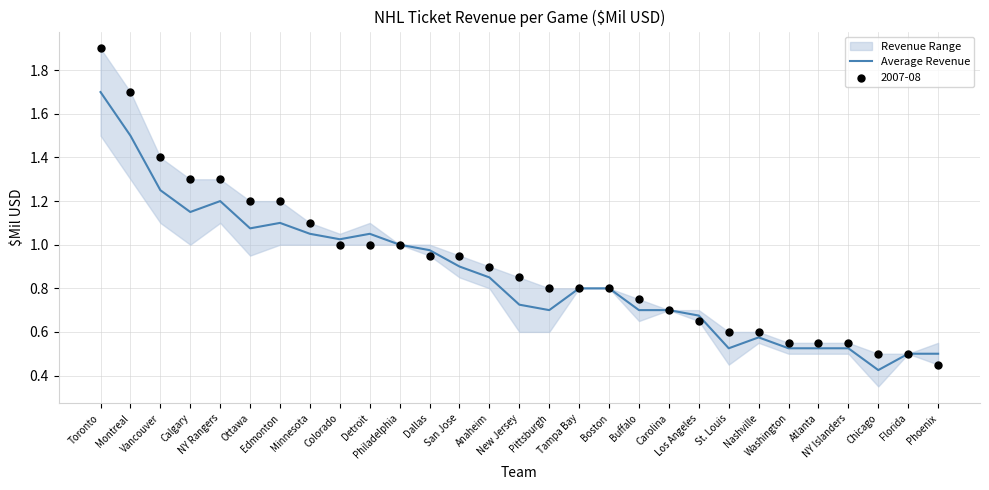

What is the change in value from San Jose to Phoenix?

-0.4